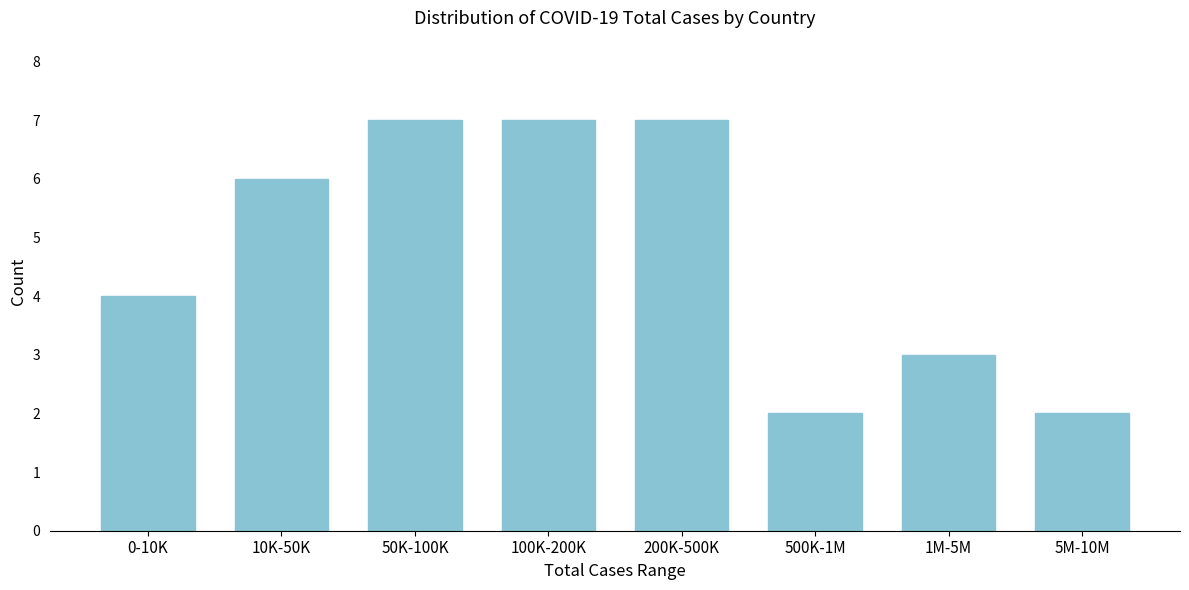

Reading left to right, transcribe all the data shown in this chart.

4	6	7	7	7	2	3	2